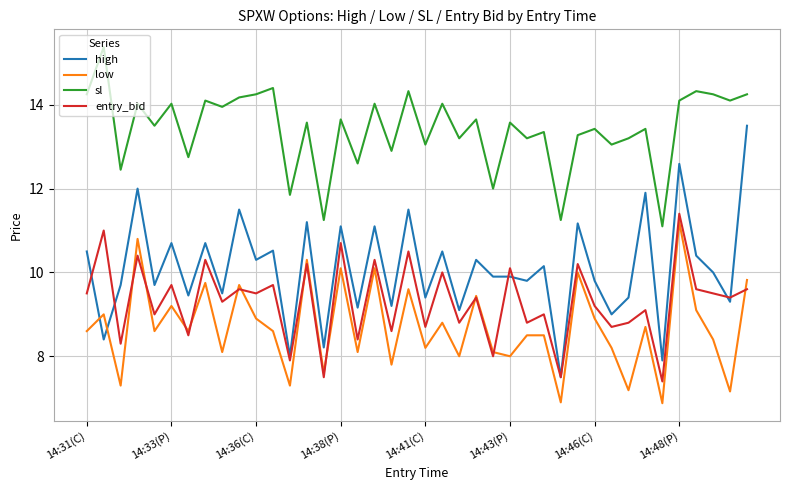

Which series has the largest range (max minus min)?

high